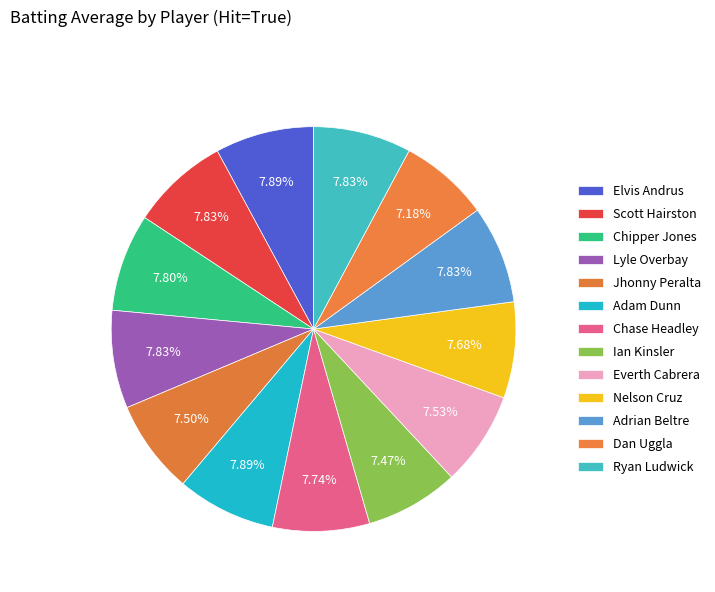

To the nearest percent, what percentage of the pie is Jhonny Peralta?

8%